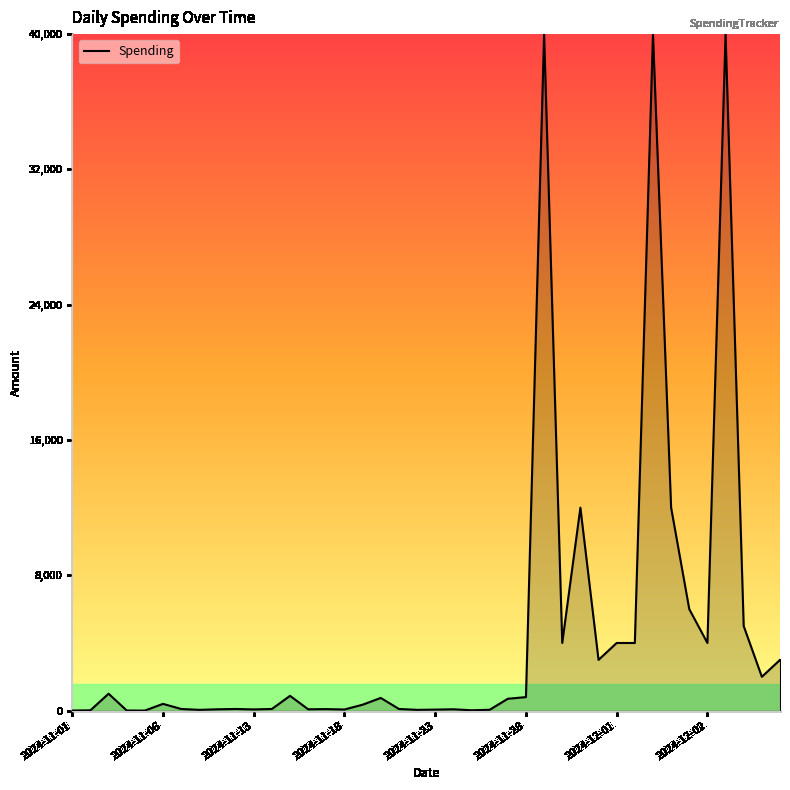

What is the greatest value displayed?

40000